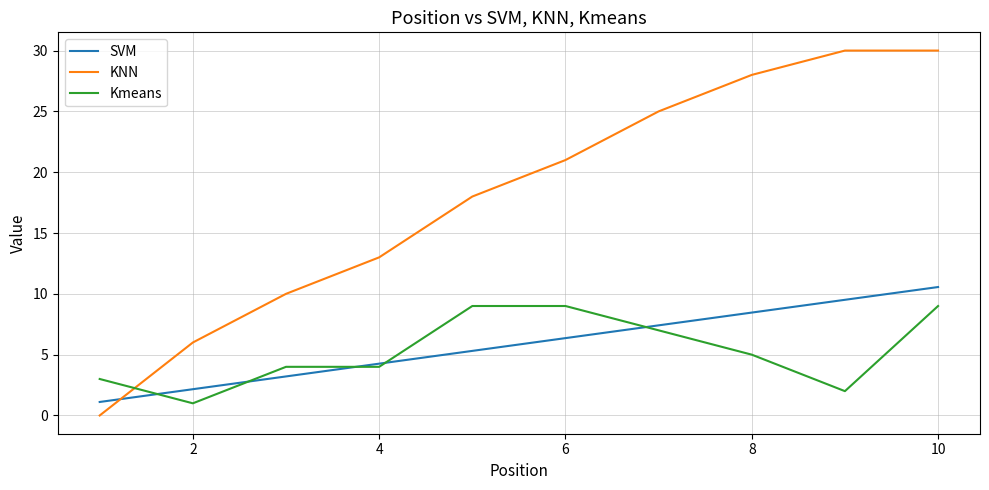

List the series in order of their peak value, lowest first.

Kmeans, SVM, KNN